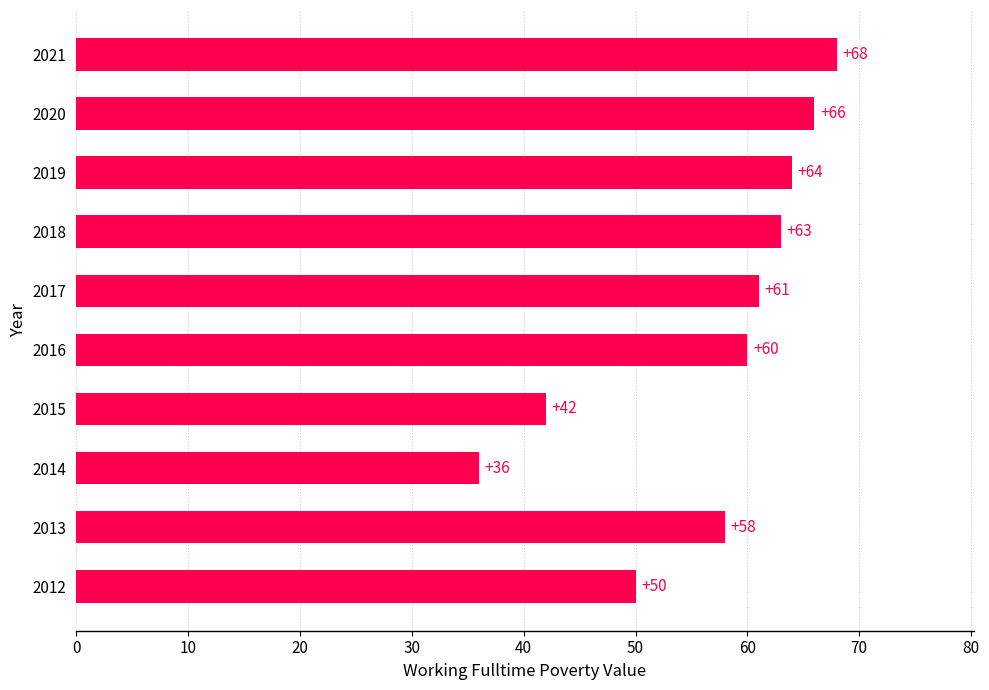

What is the sum of all values?

568